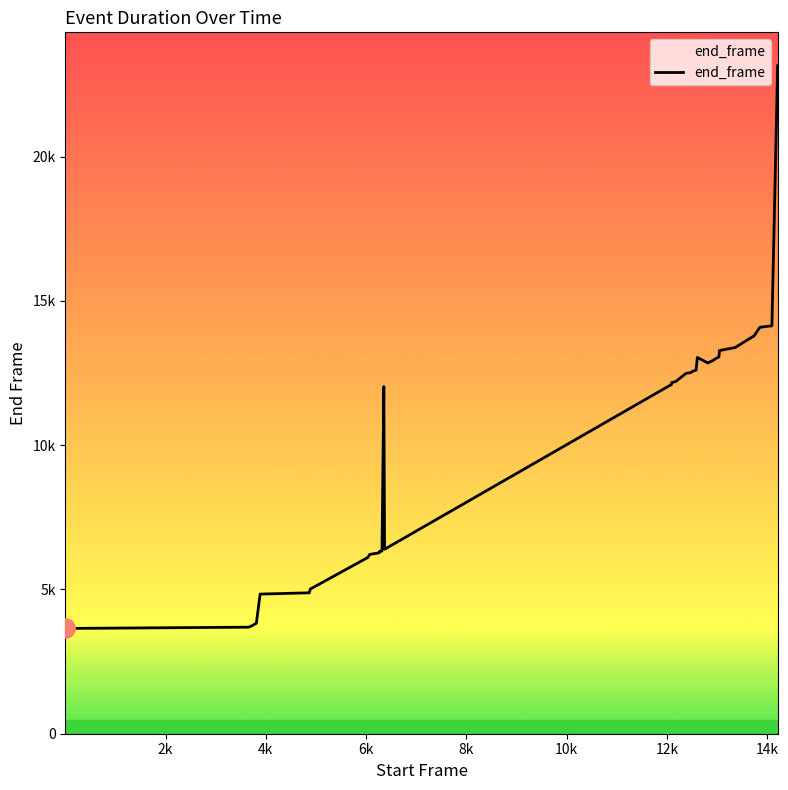

Is this an area chart (filled region under the line)?

Yes